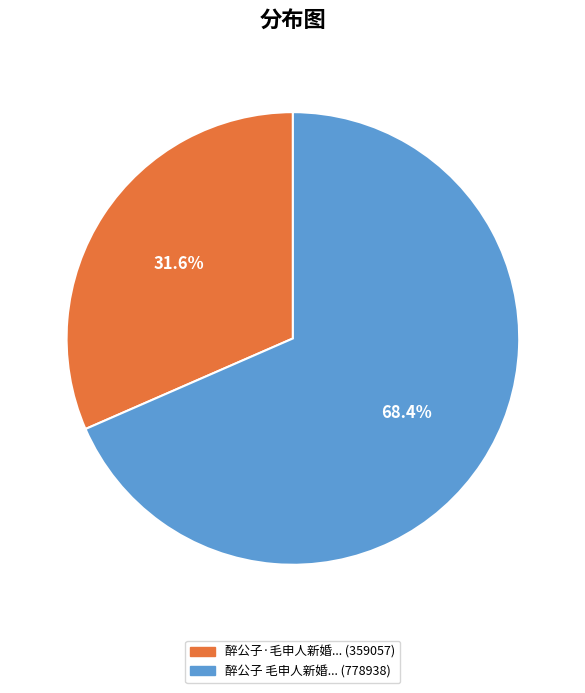

Is there a majority slice in this chart?

Yes